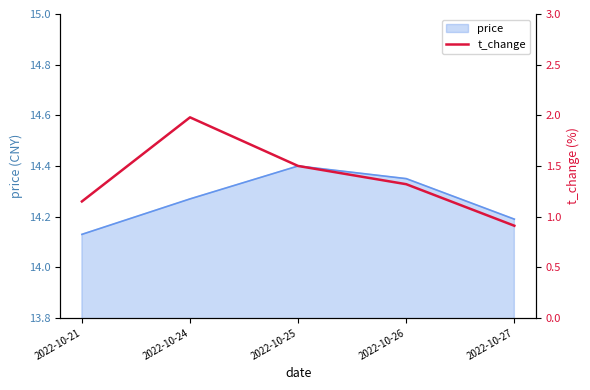

True or false: price has a value of 14.2 at 2022-10-27.

True